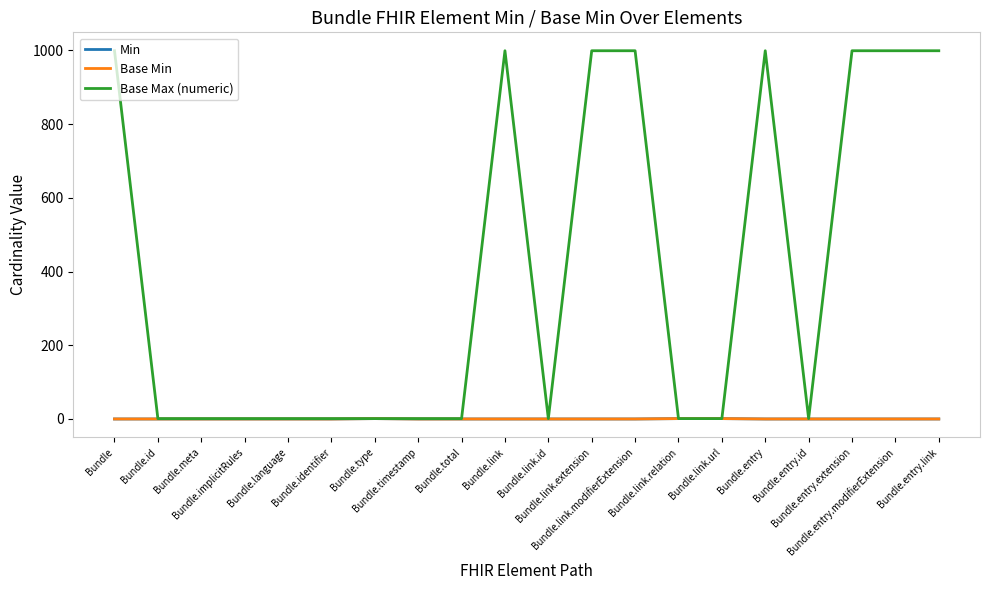

What is the label of the 18th point from the left?

Bundle.entry.extension